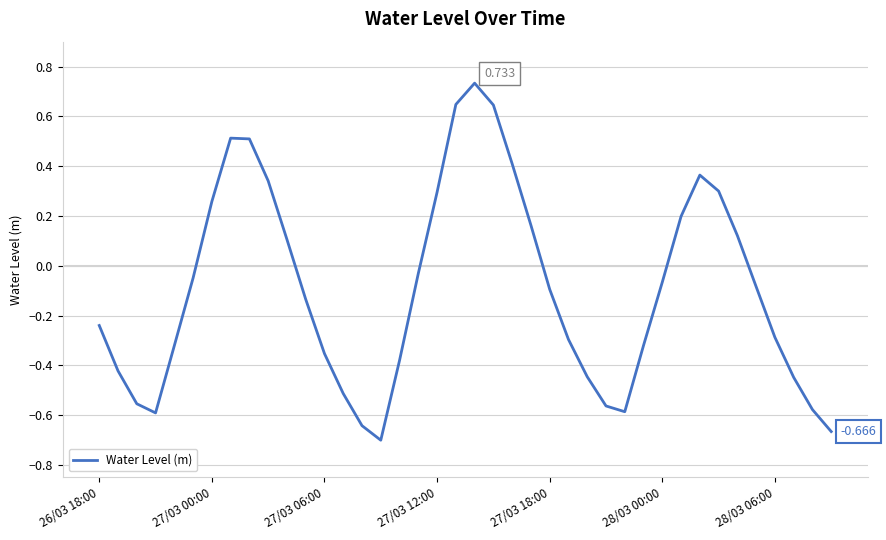

How many series are shown in this chart?

1